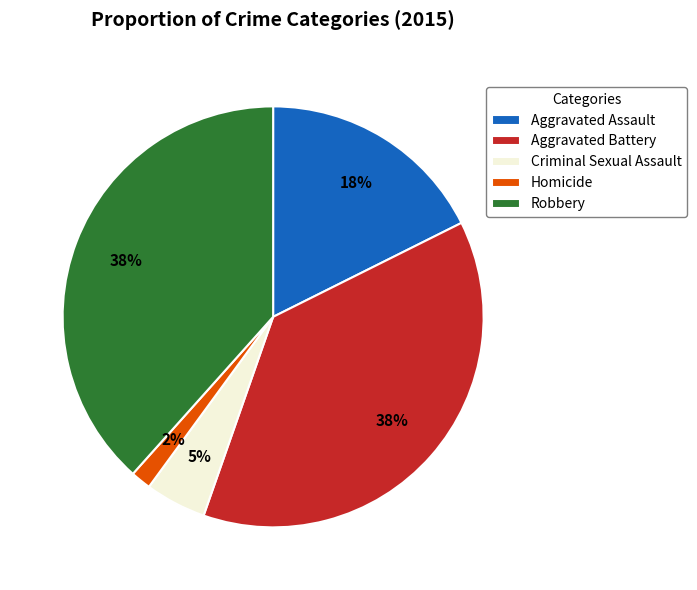

Which category has the smallest portion of the pie?

Homicide